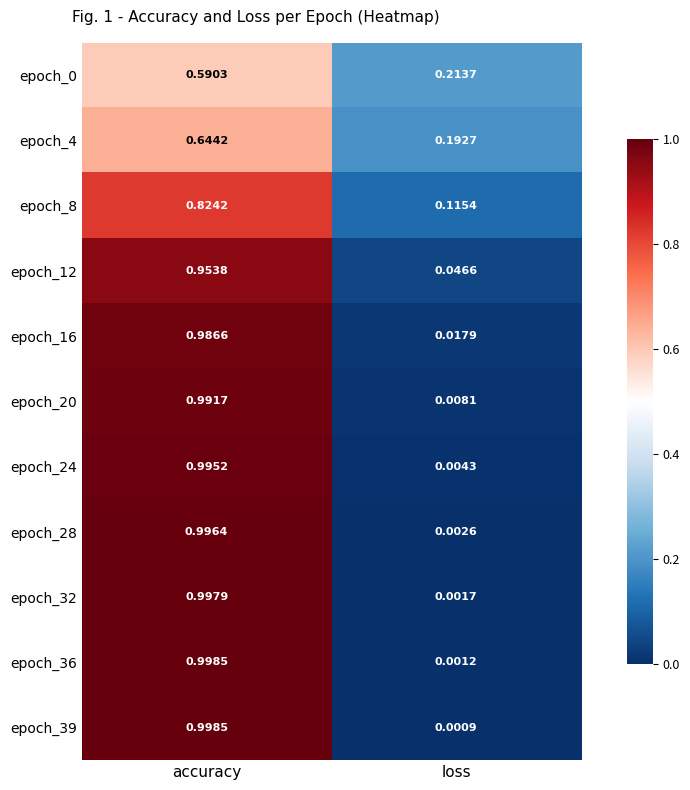

At which category is the sum across all series the highest?

accuracy